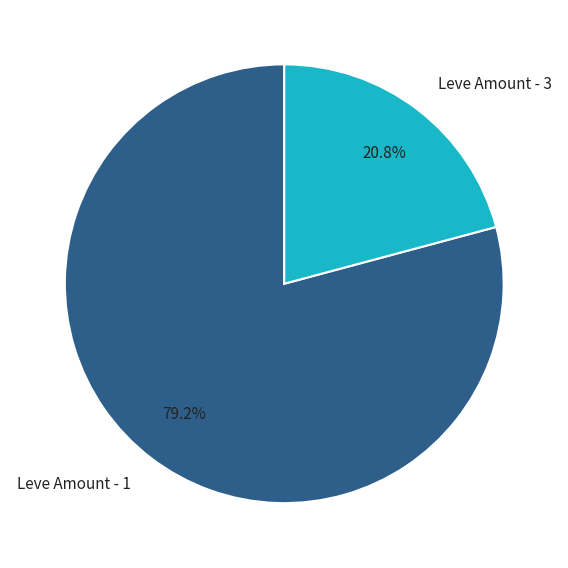

Is there any slice that represents more than half of the pie?

Yes